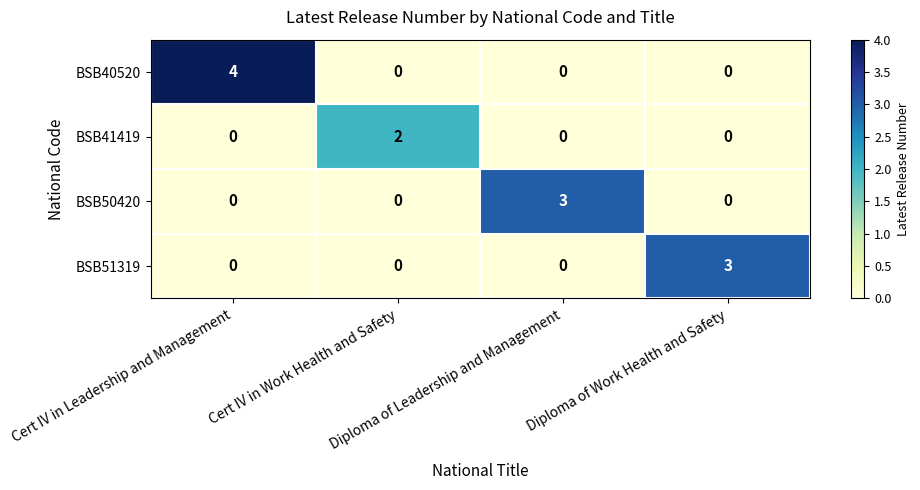

What is the maximum value for BSB51319?

3